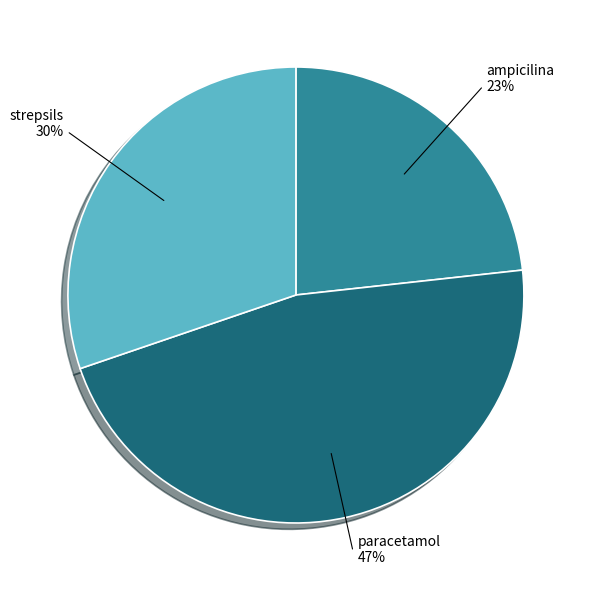

Count the number of slices in the pie.

3